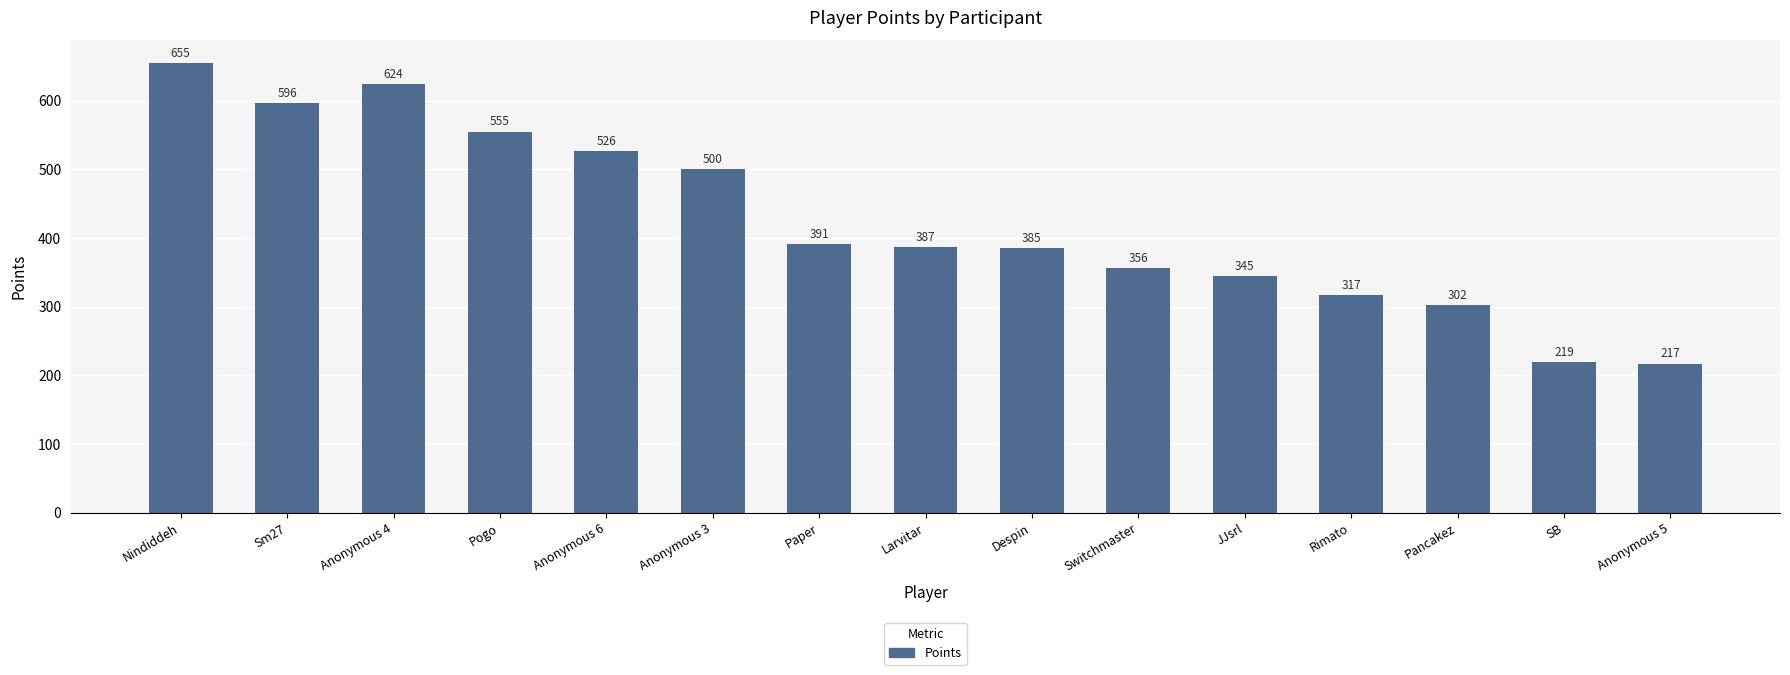

What is the difference between the second highest and minimum values?

407